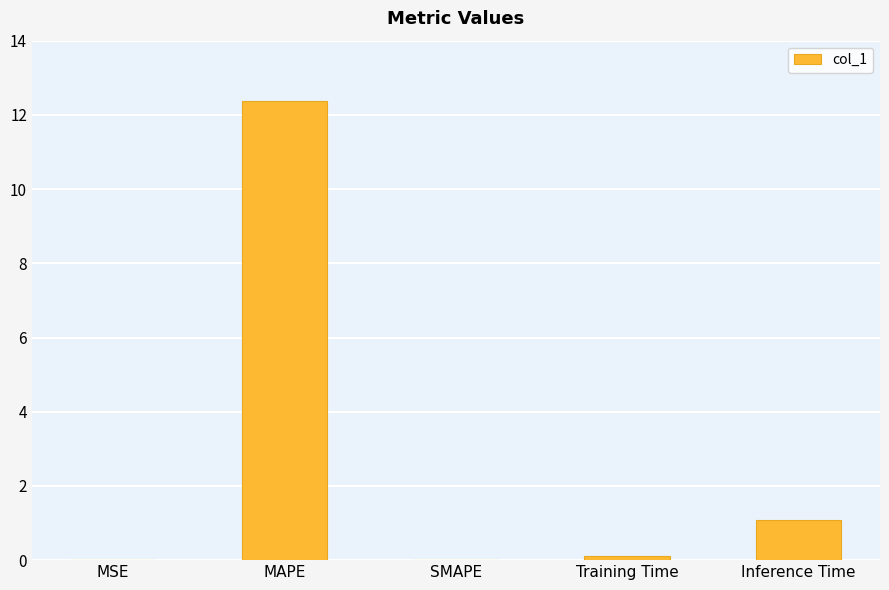

How many series are shown in this chart?

1